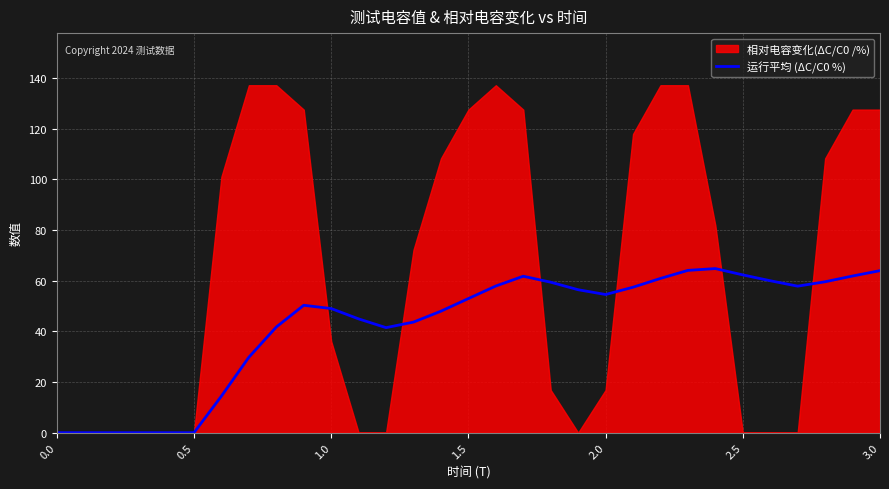

What is the maximum value for 运行平均 (ΔC/C0 %)?

64.8